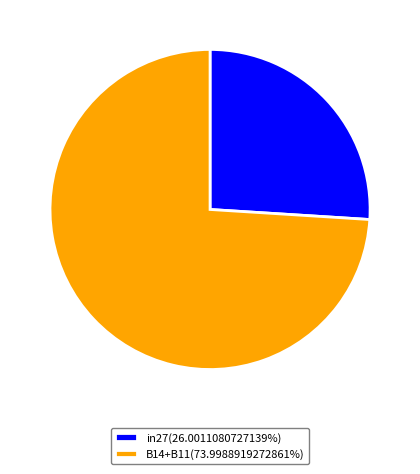

Is in27(26.0011080727139%) the majority of the pie?

No